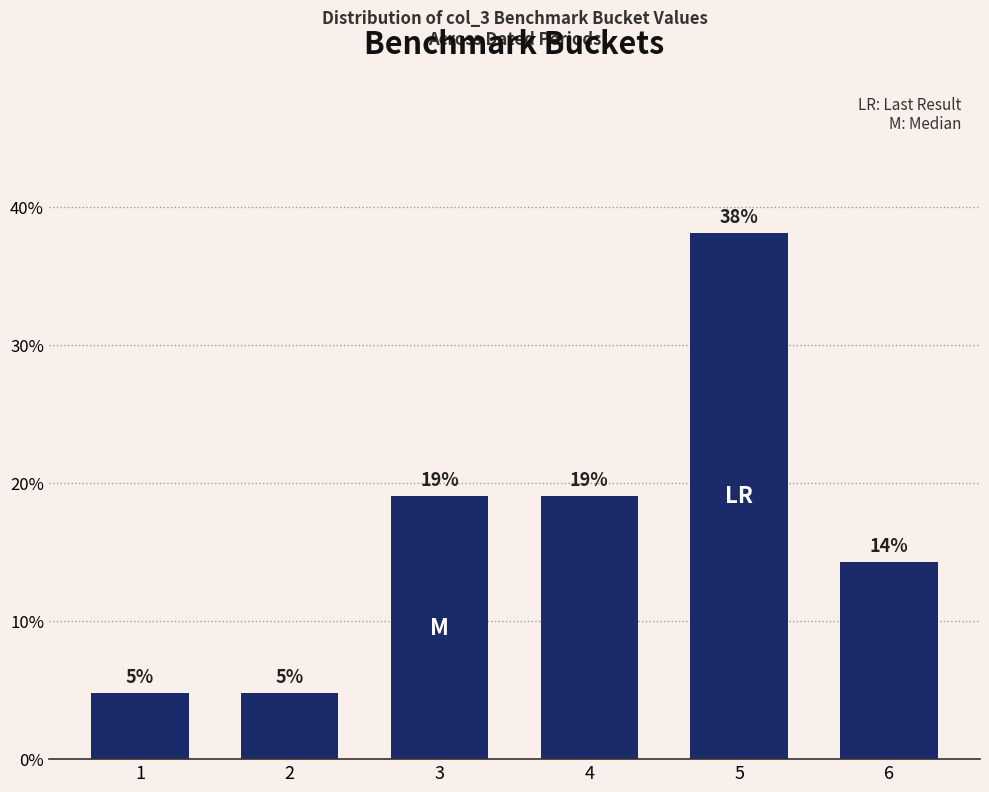

Reading left to right, list all the values displayed in this chart.

1=0.0	2=0.0	3=0.2	4=0.2	5=0.4	6=0.1